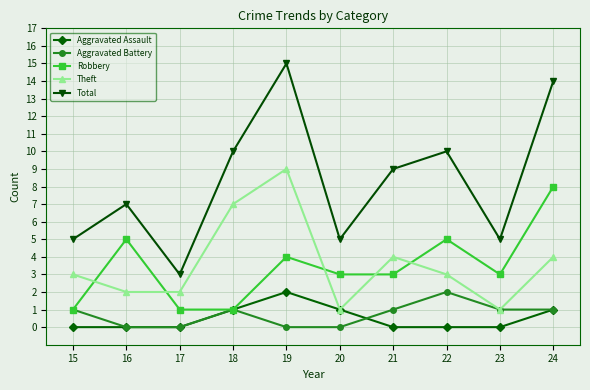

What value does the Theft series have at 24?

4